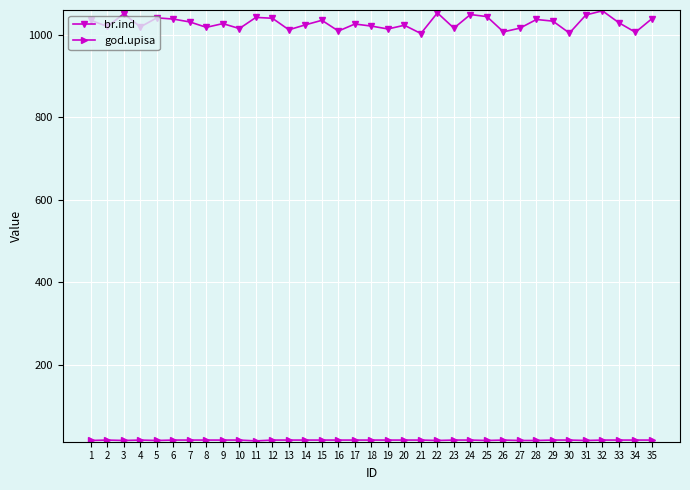

True or false: br.ind has more than 0 interior local peaks.

True